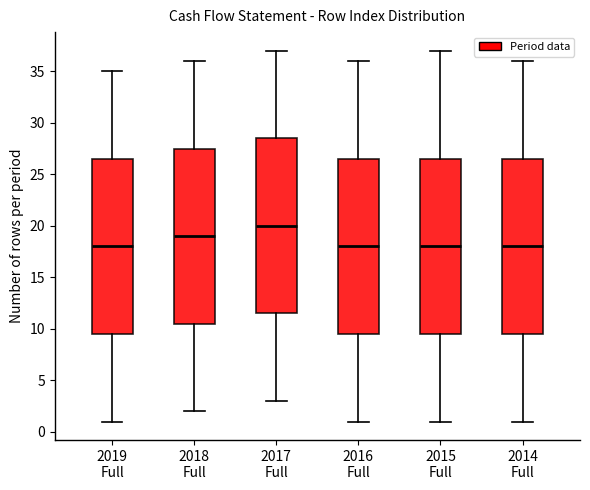

Where is the upper edge of the box for 2016 Full on the y-axis? The values are not printed on the chart, so give them approximately, as read against the axis.

26.5